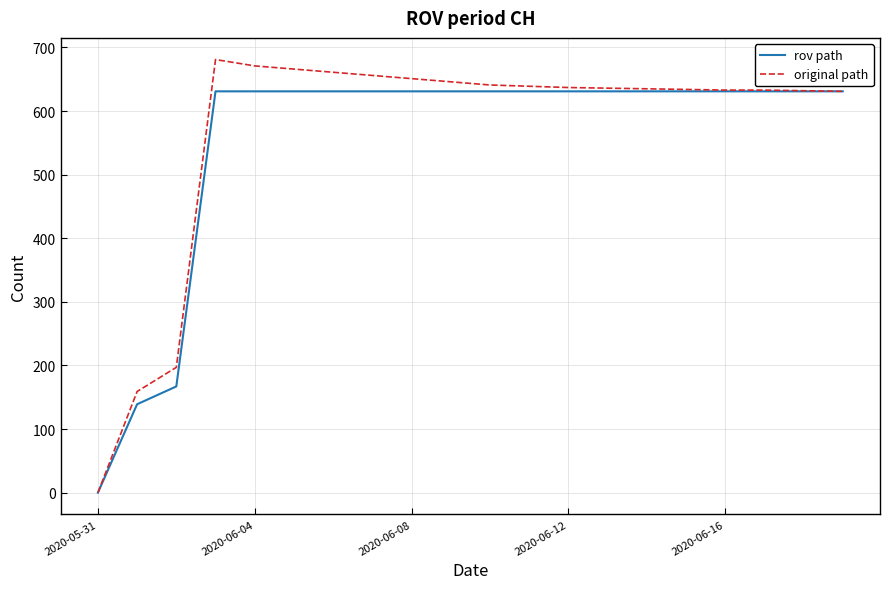

What is the highest value of the rov path series?

631